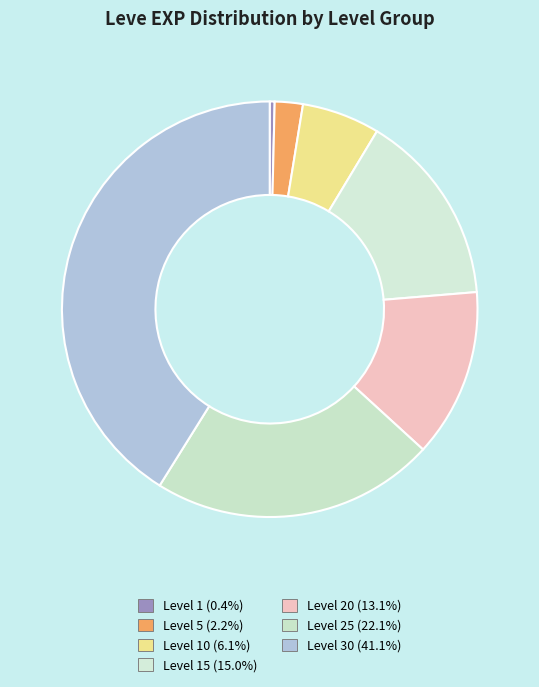

How many slices are in this pie chart?

7